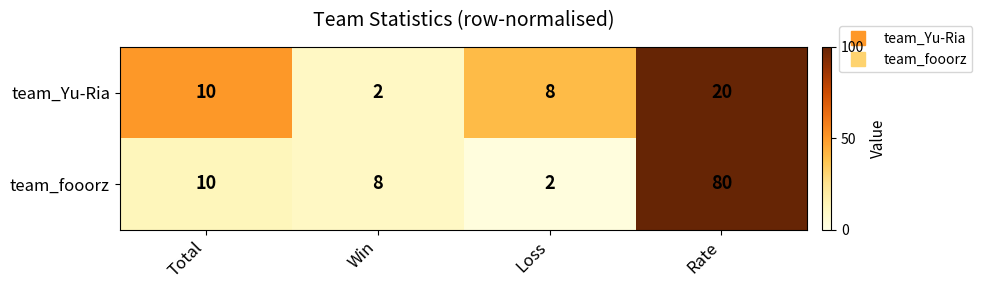

The value of team_fooorz at Rate is 80. True or false?

True